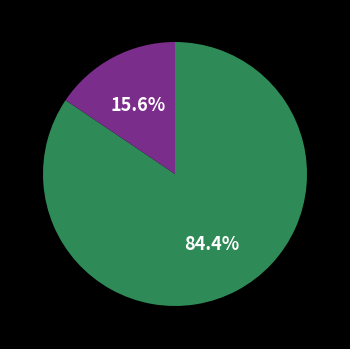

Is there any slice that represents more than half of the pie?

Yes